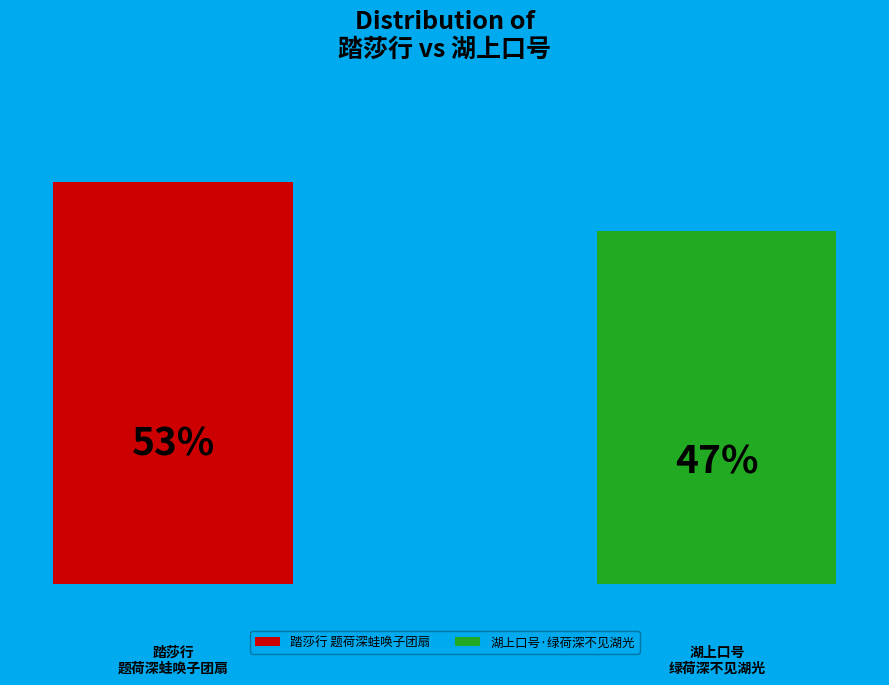

Does the chart contain stacked bars?

No